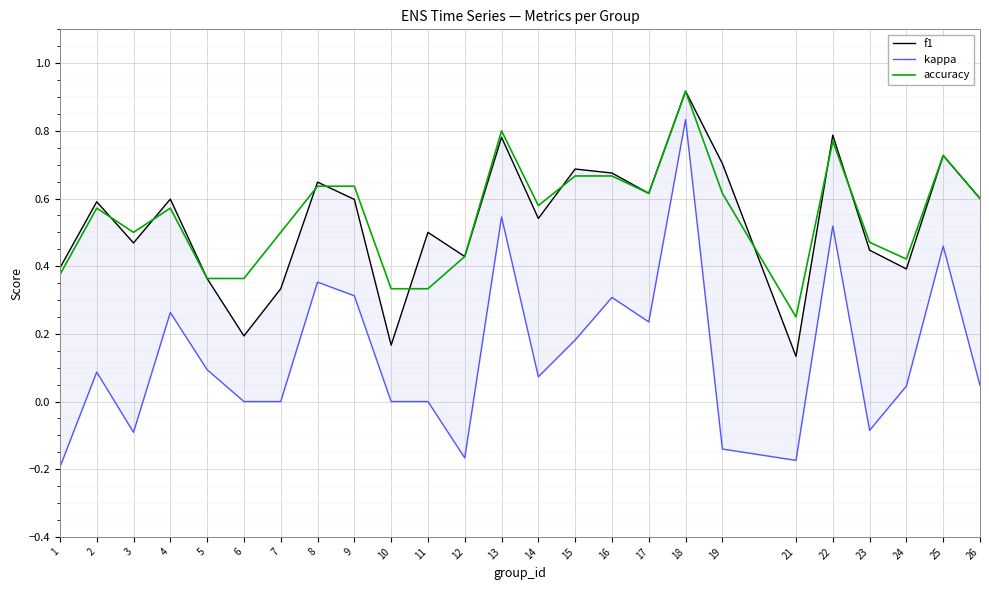

What is the difference between the maximum and second lowest values in the f1 series?

0.8